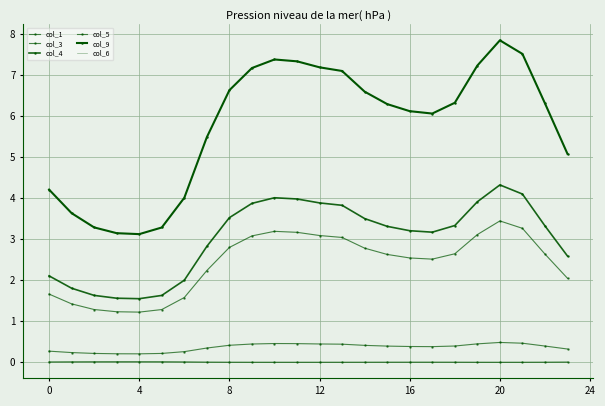

What is the difference between the second highest and minimum values in the col_1 series?

0.3